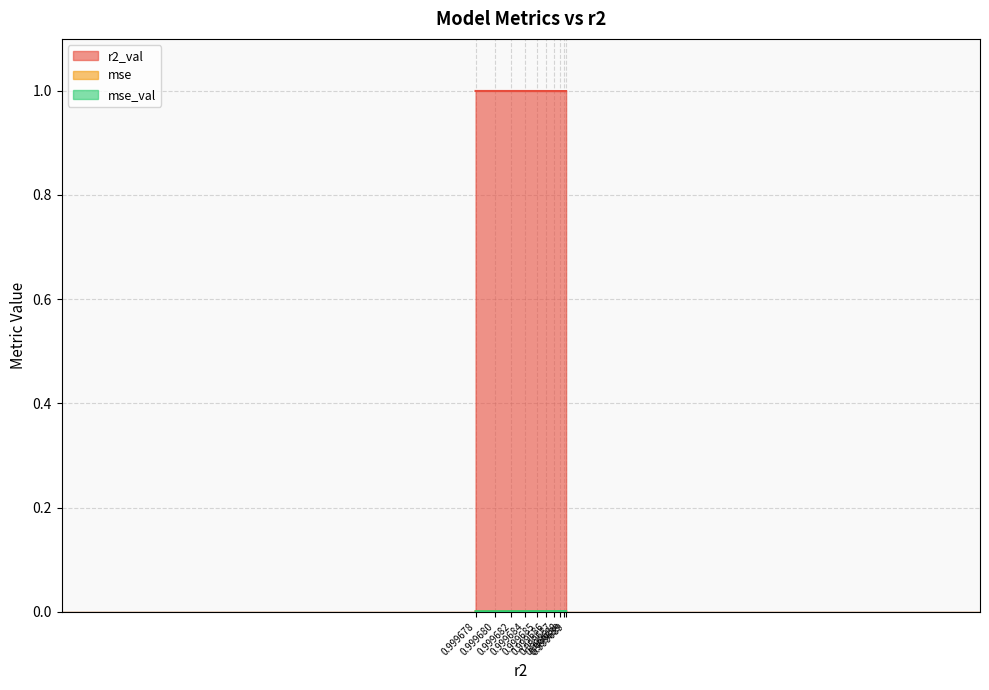

What are all the series names shown in the legend?

r2_val, mse, mse_val